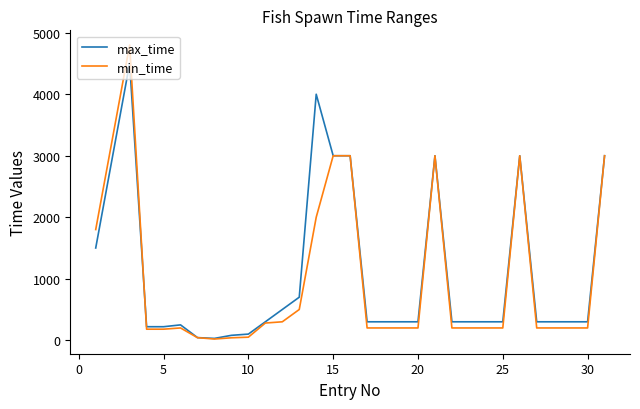

Rank the series by their maximum value, from highest to lowest.

min_time, max_time